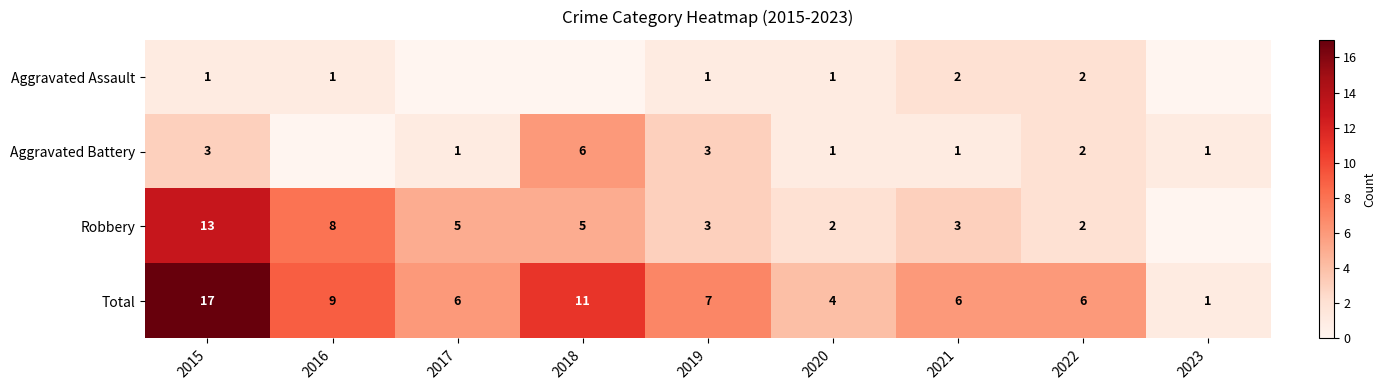

How many series are shown in this chart?

4